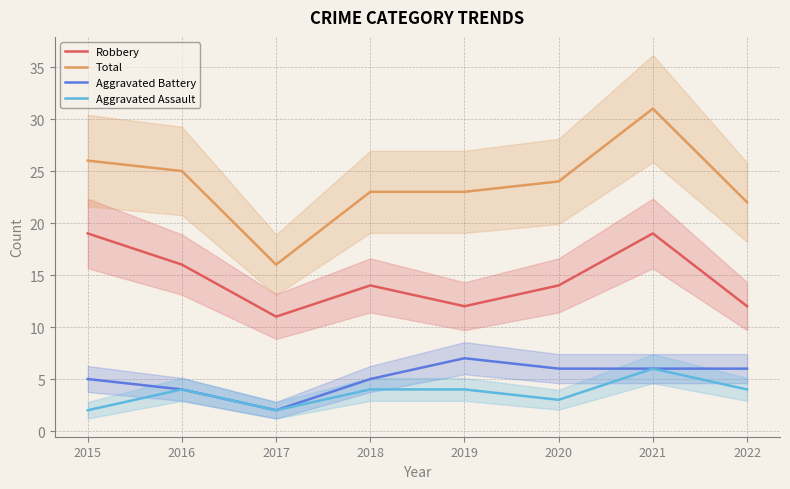

Count the number of data series in this chart.

4